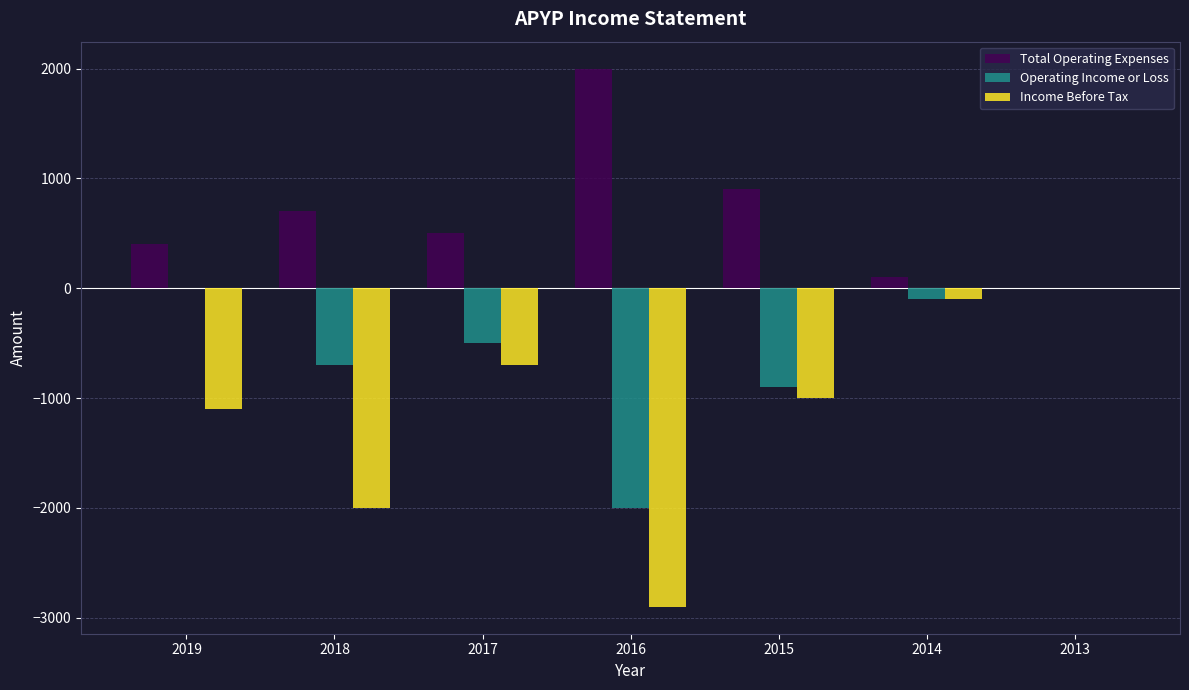

What is the difference between the Income Before Tax values at 2016 and 2019?

1800